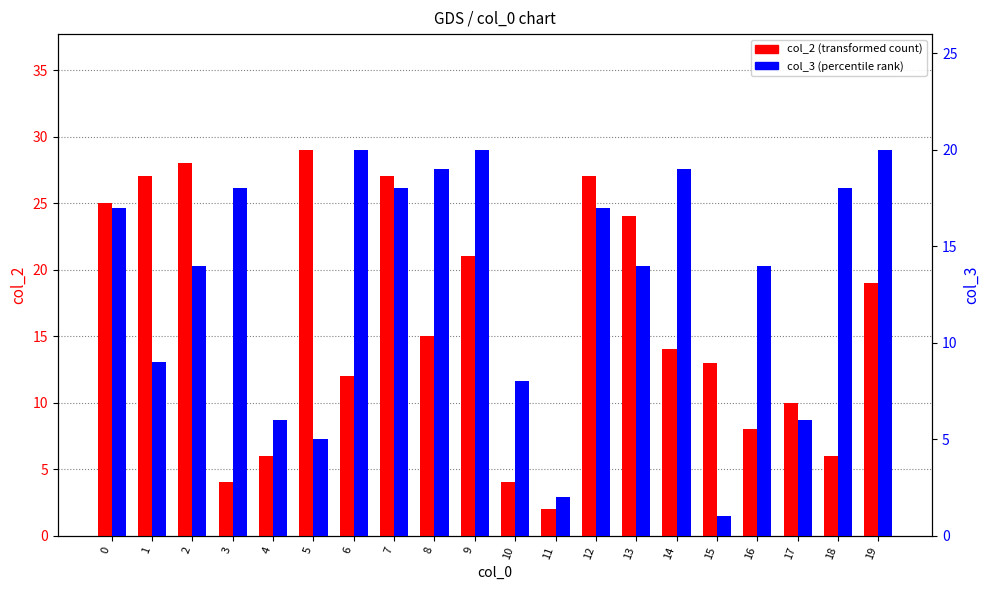

How many groups of bars are there?

20